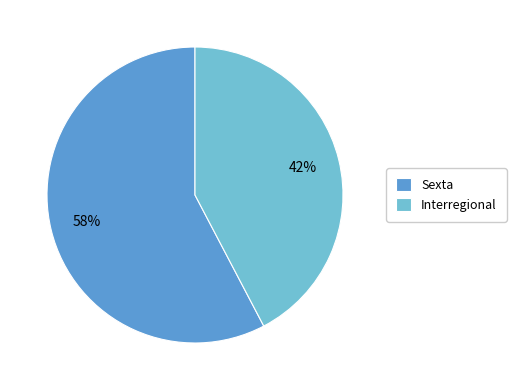

True or false: Sexta accounts for 58% of the total.

True